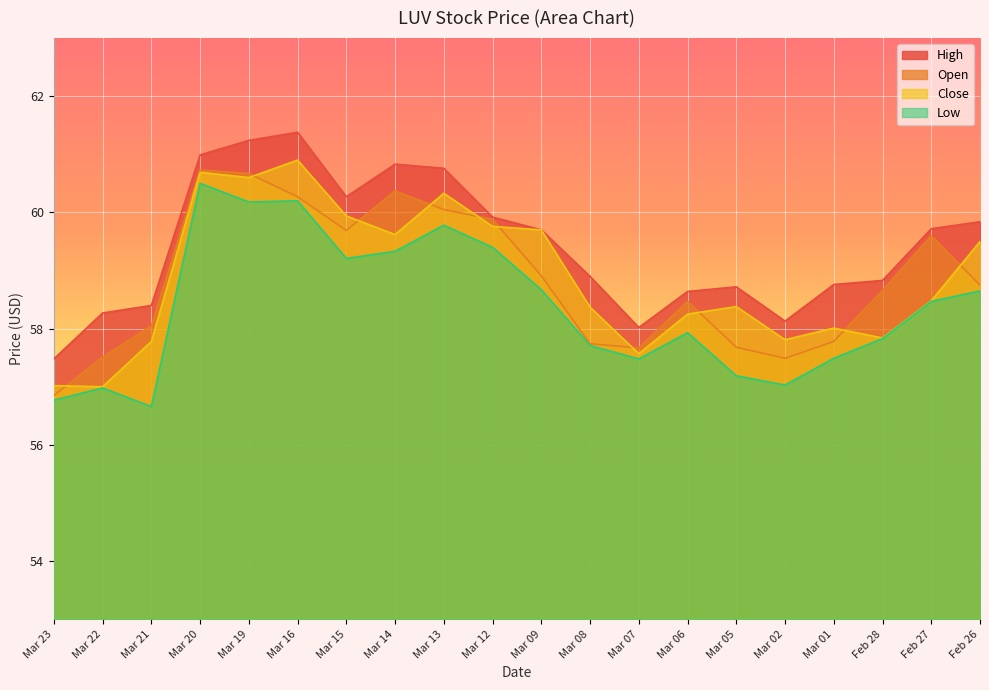

True or false: Close and Open intersect in this chart.

True